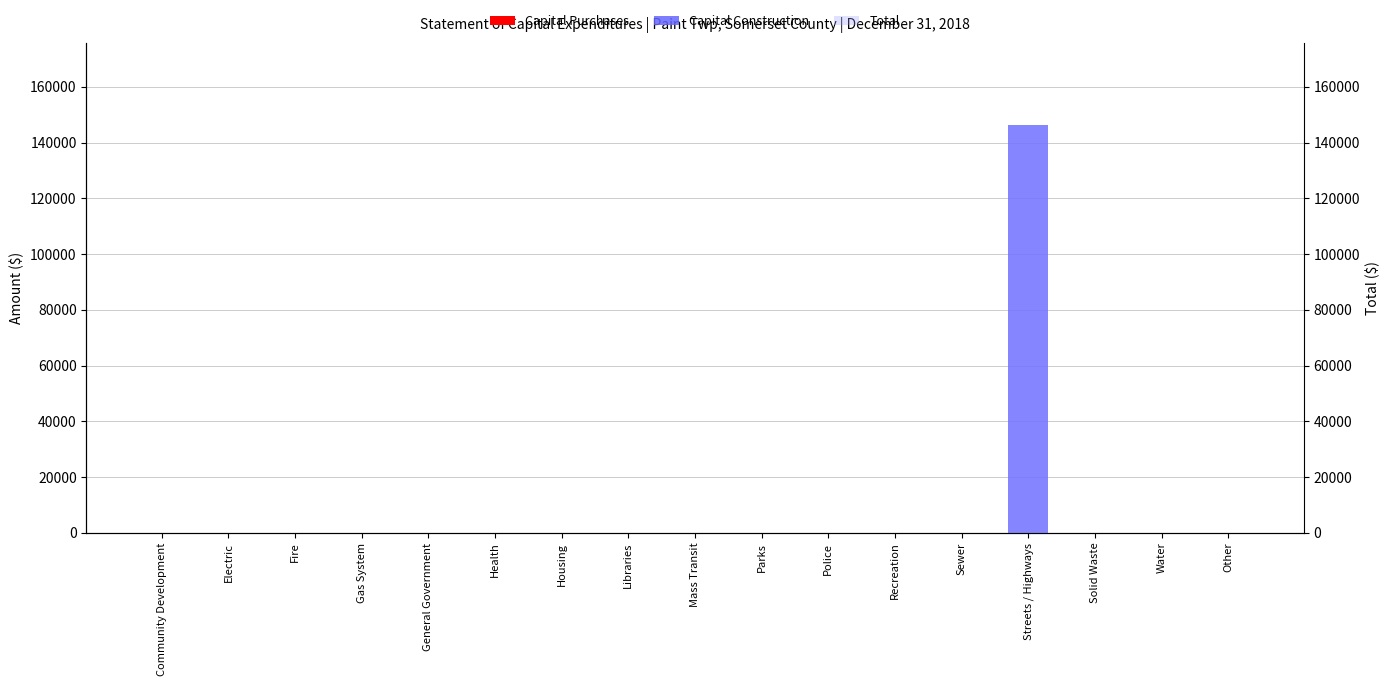

At Recreation, list the series in order from largest to smallest.

Capital Purchases, Capital Construction, Total